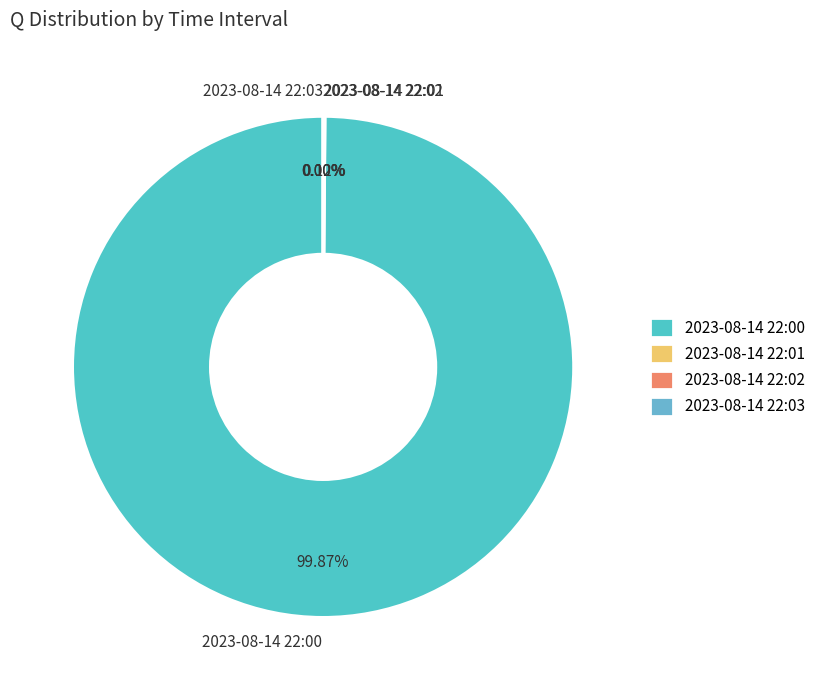

The 22:00 slice represents 89% of the pie. True or false?

False